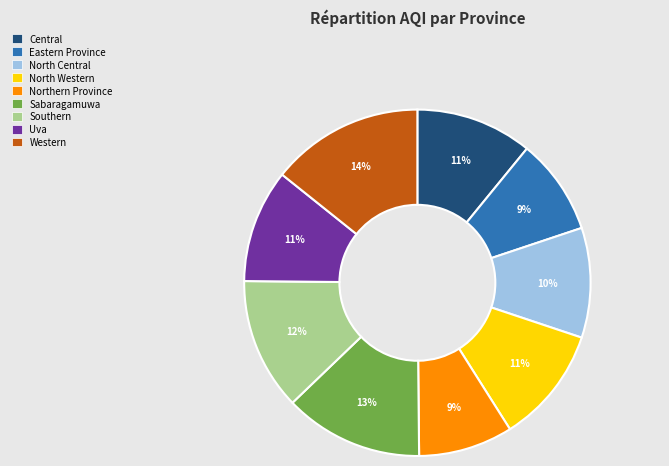

Is there a majority slice in this chart?

No